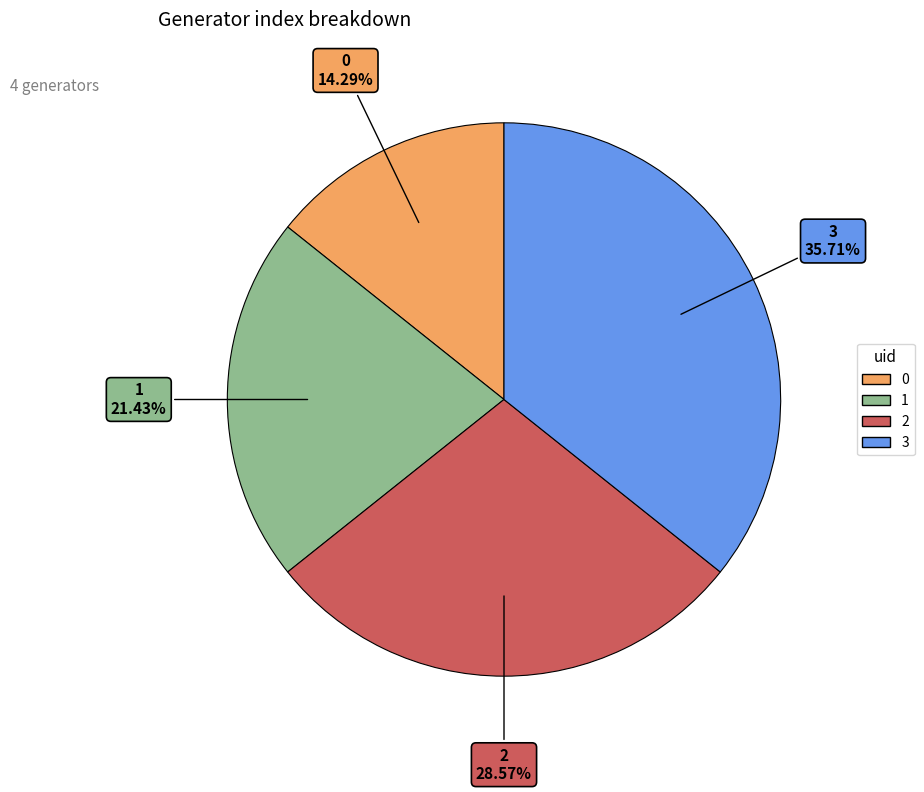

The 3 slice represents 36% of the pie. True or false?

True